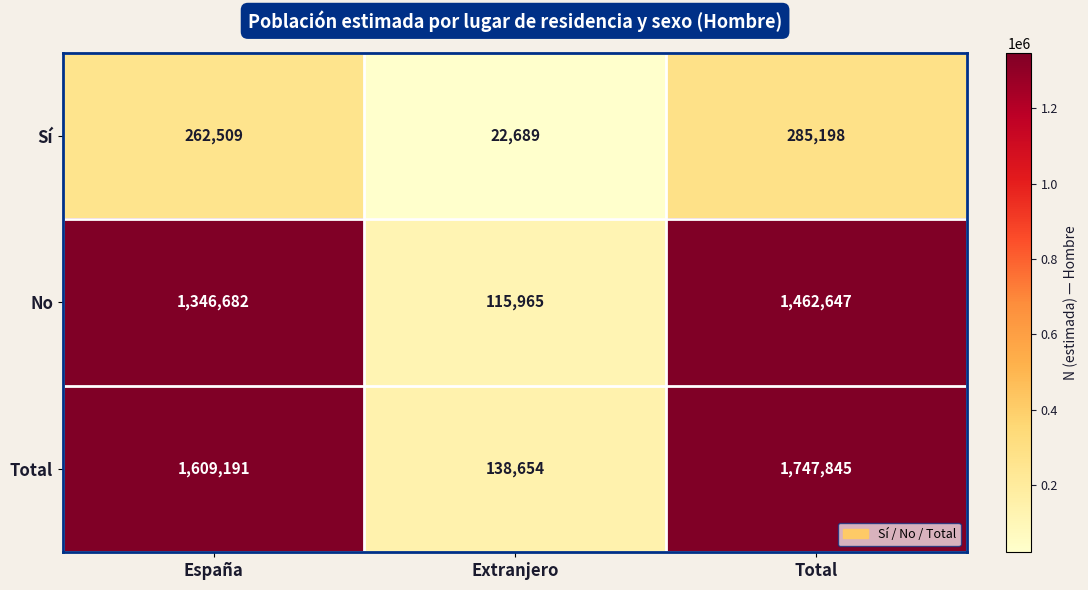

Which series has the largest range (max minus min)?

Total